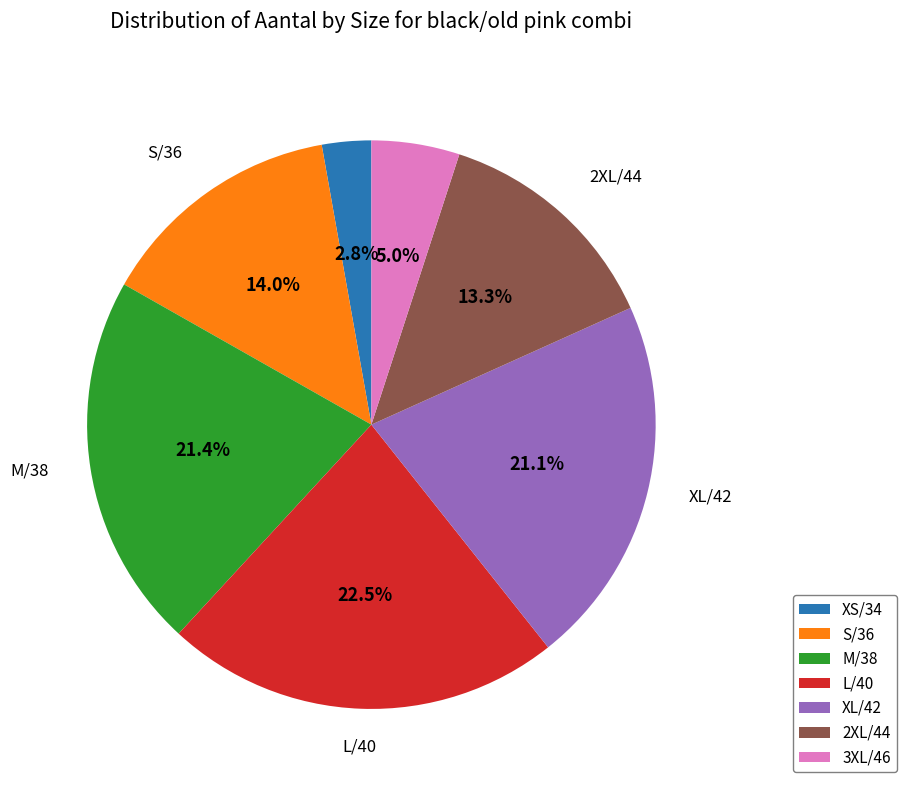

Which slice is the smallest?

XS/34